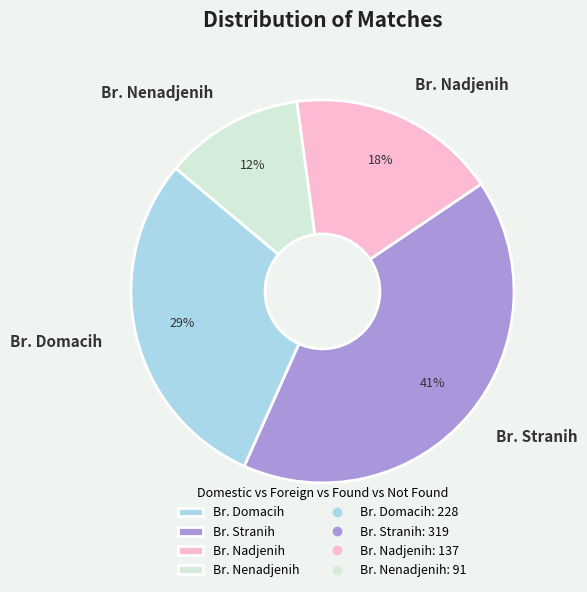

What percentage is the Br. Stranih slice, to the nearest percent?

41%